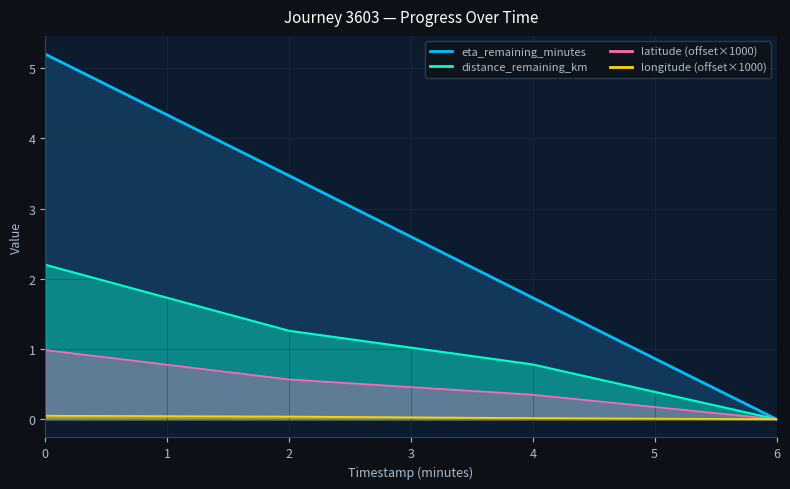

True or false: longitude has a value of 0.1 at 0.0.

False